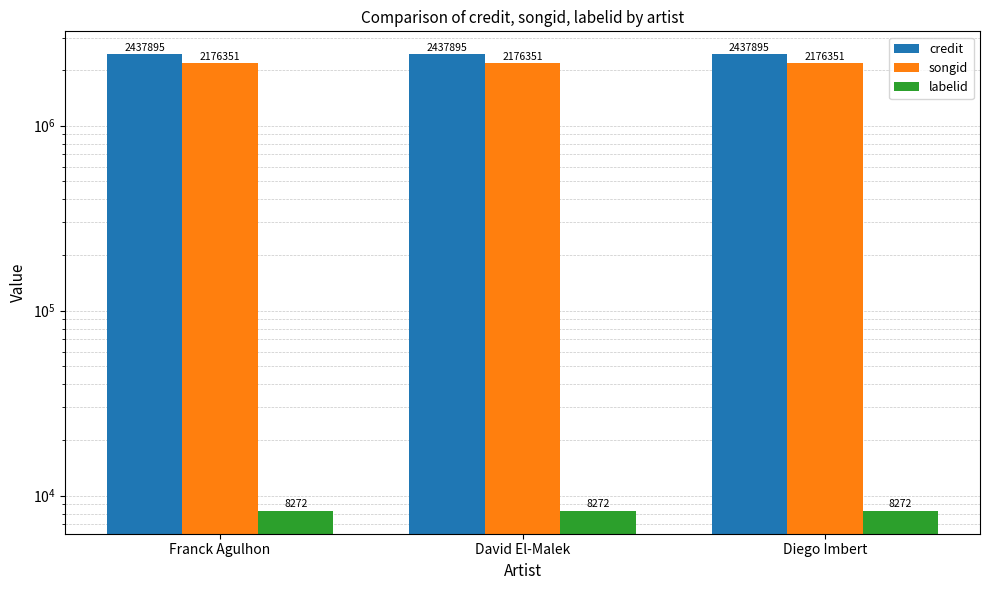

Reading left to right, transcribe all the data shown in this chart.

credit: 2437895	2437895	2437895
songid: 2176351	2176351	2176351
labelid: 8272	8272	8272